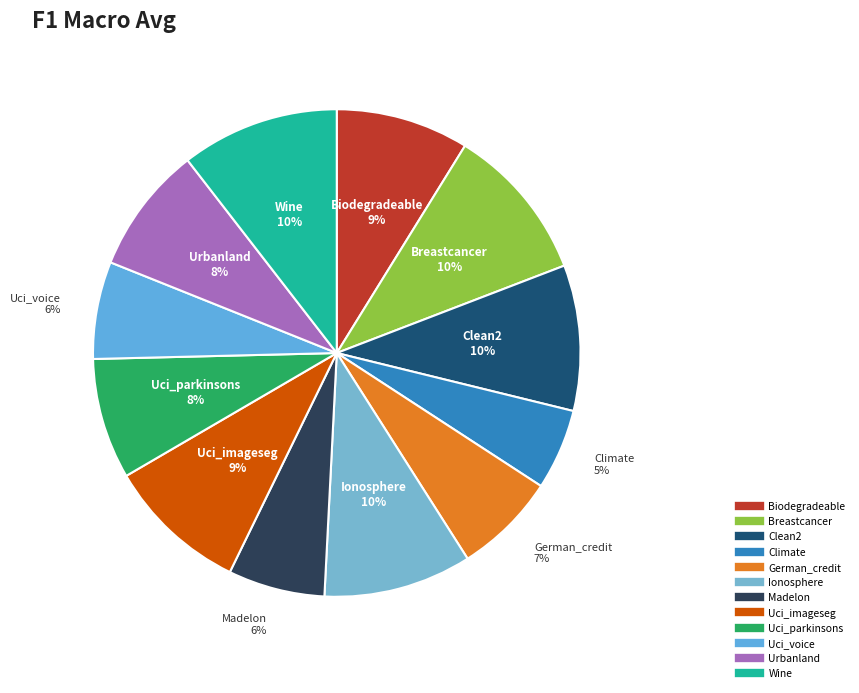

To the nearest percent, what is the difference between the largest and smallest slice percentages?

5%